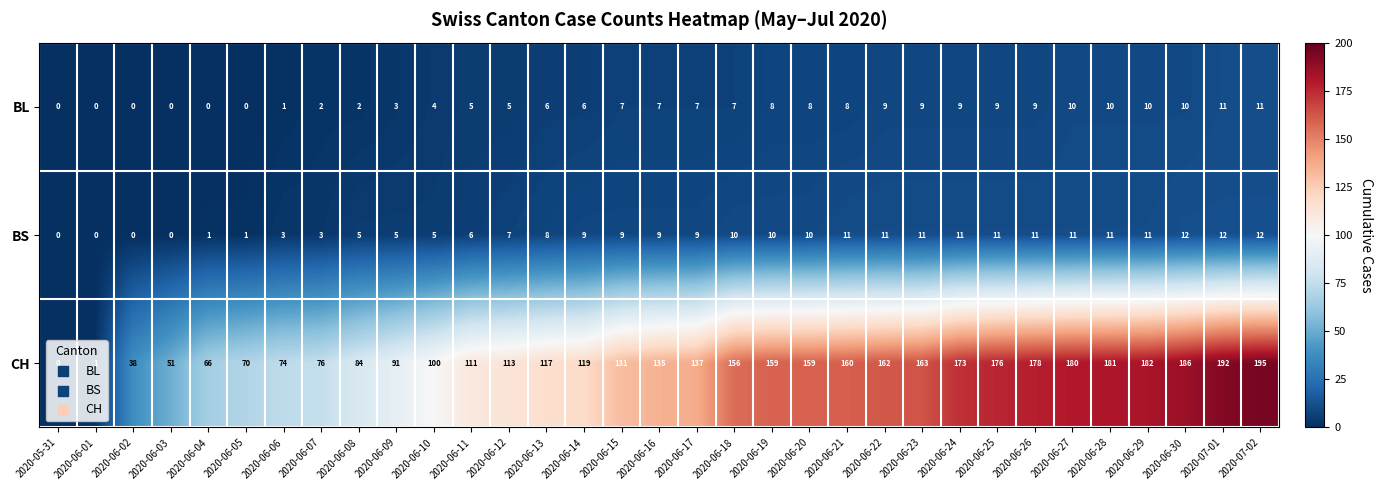

What is the difference between the CH values at 2020-05-31 and 2020-06-09?

91